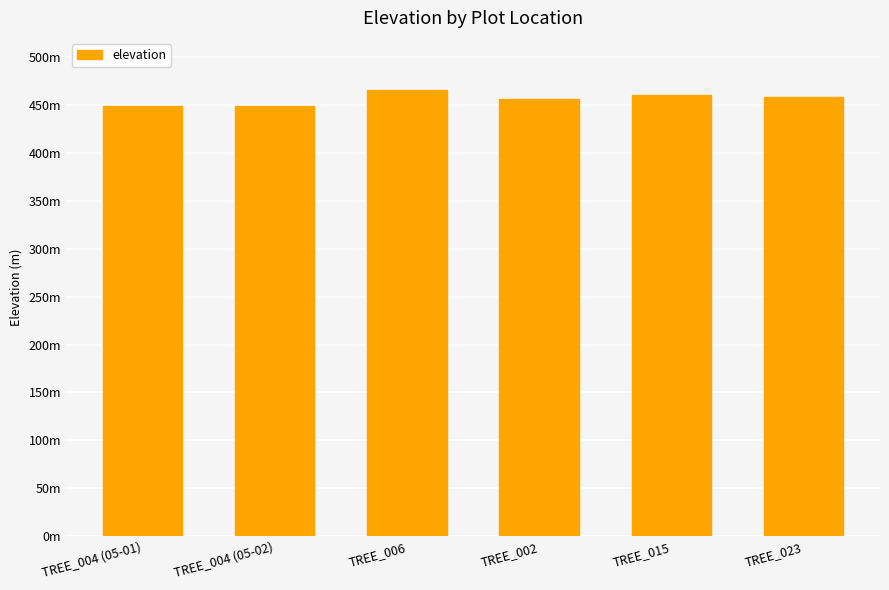

Reading left to right, extract all data points from this chart.

448.5	448.5	465.7	456.6	460.2	458.0